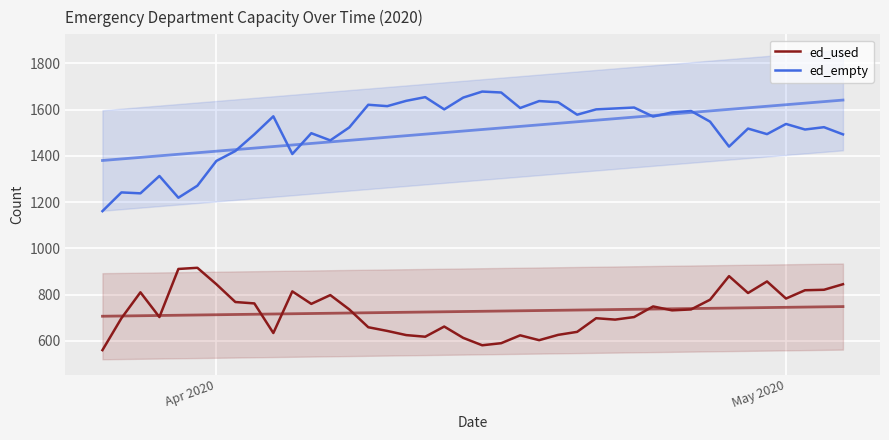

What is the sum of all ed_empty values?

60426